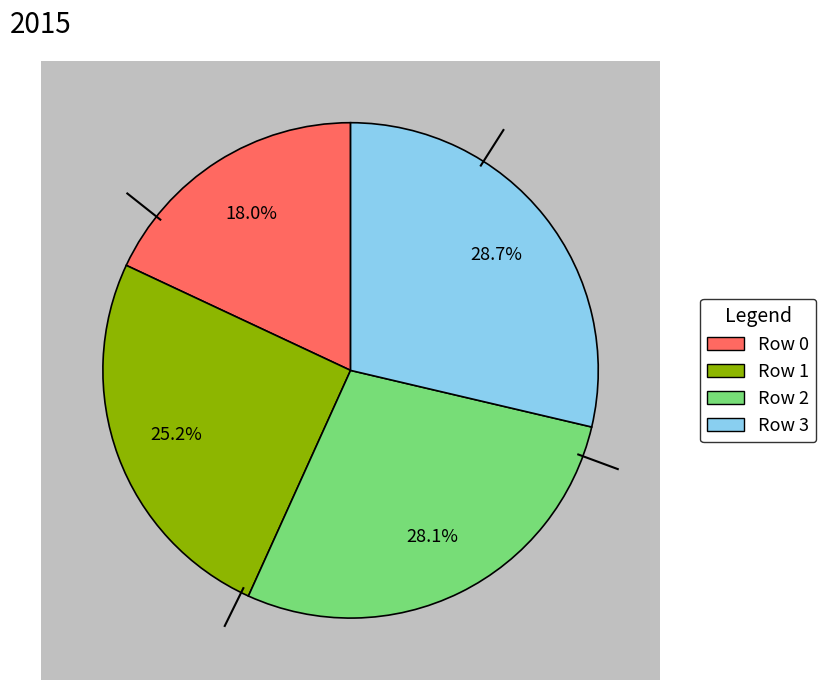

How many segments does this pie chart have?

4